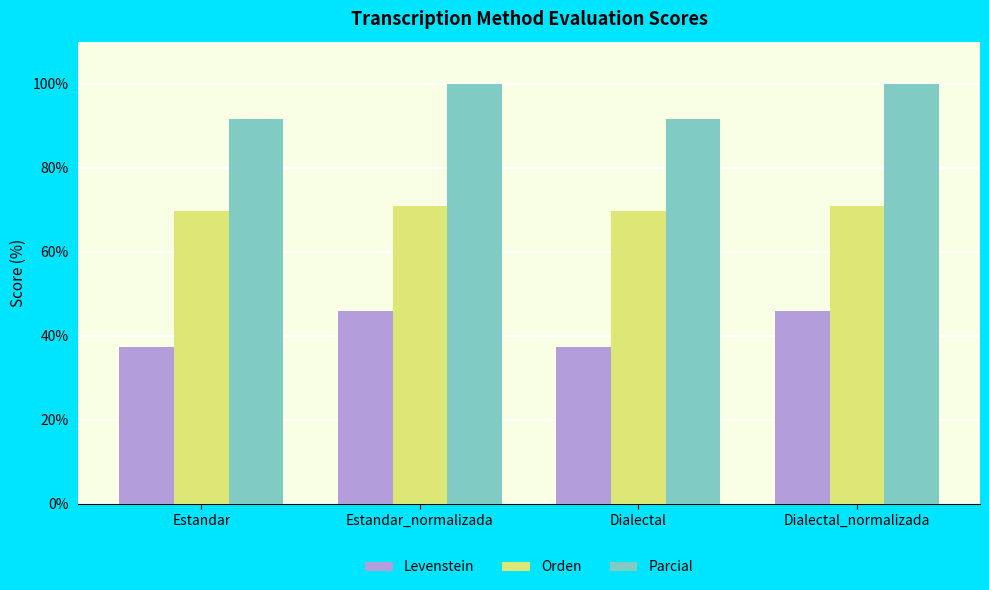

How many bars are there in each group?

3